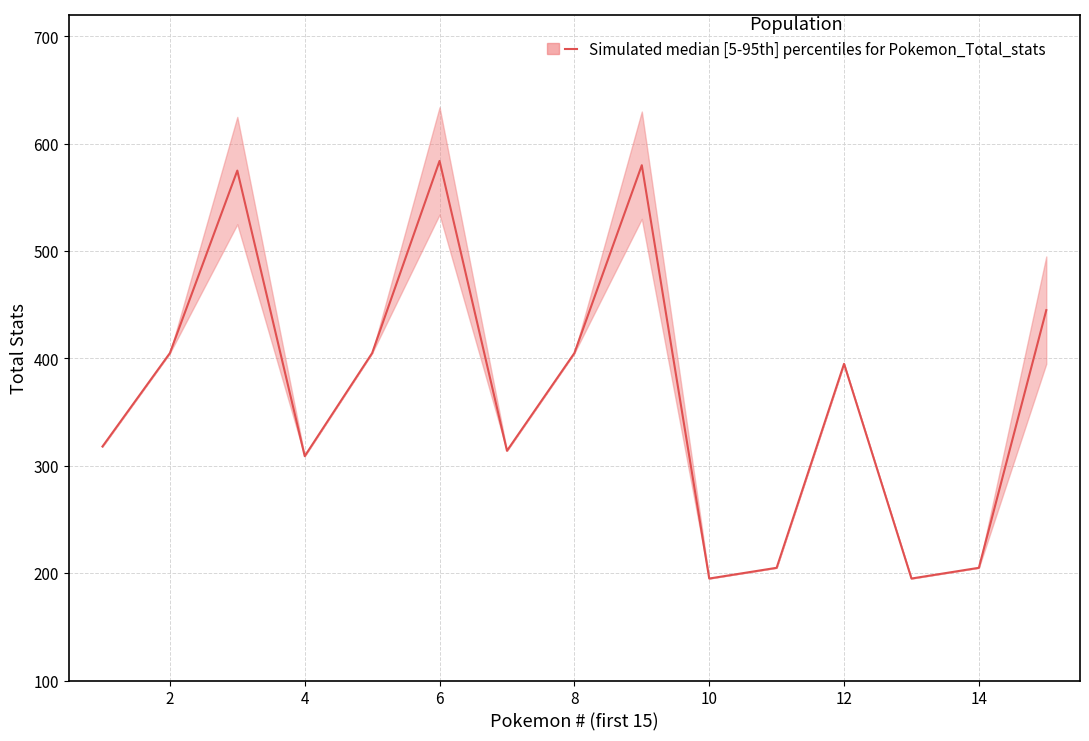

At which label does lower reach its peak?

6